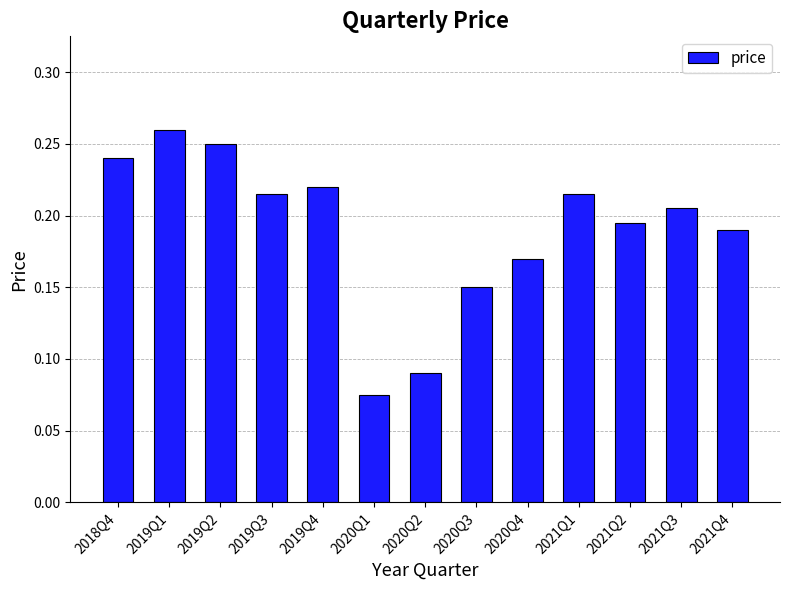

How many categories are shown in the chart?

13